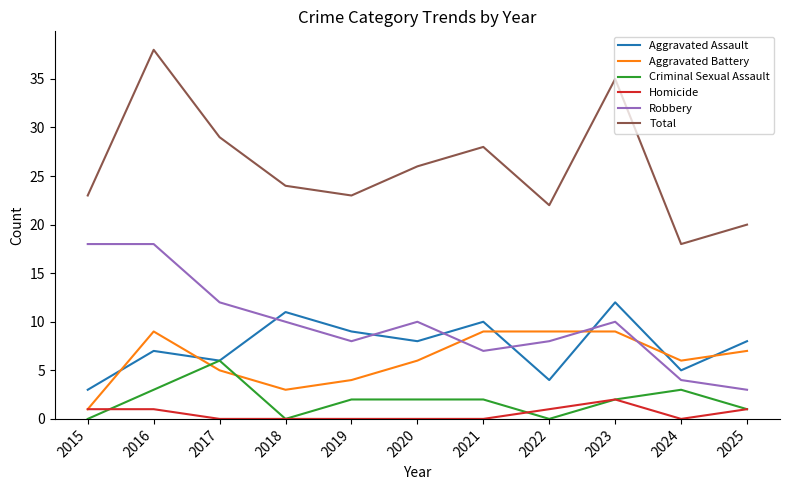

True or false: Criminal Sexual Assault has a value of 1 at 2025.

True